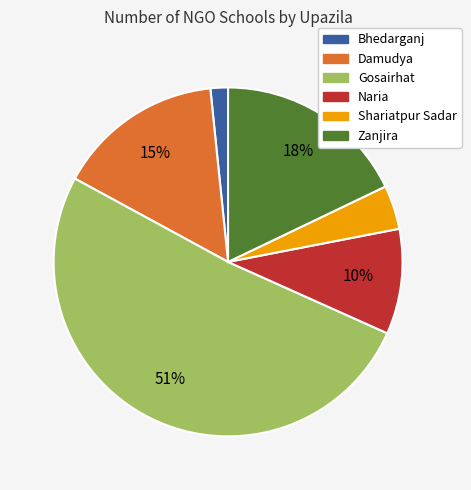

Which slice represents more than half of the pie?

Gosairhat